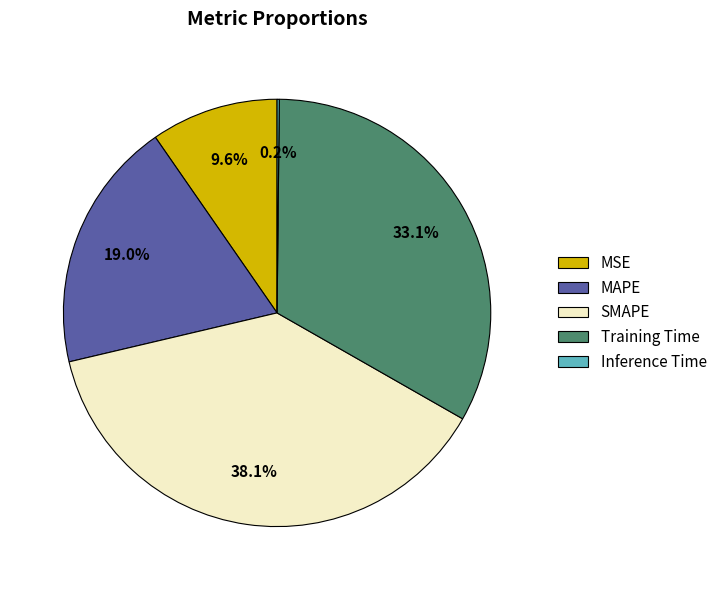

To the nearest percent, what is the average slice percentage?

20%